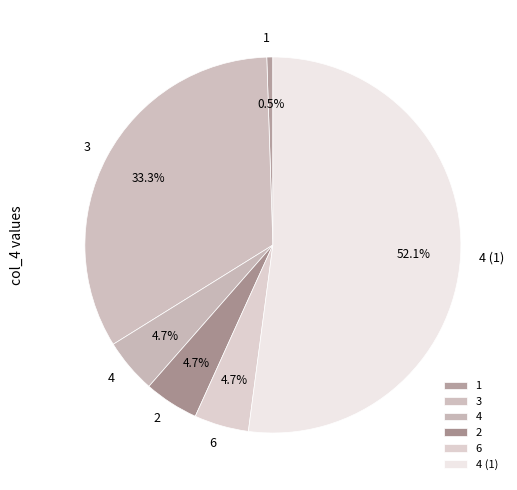

To the nearest percent, what is the difference between the 4 and 6 slice percentages?

0%